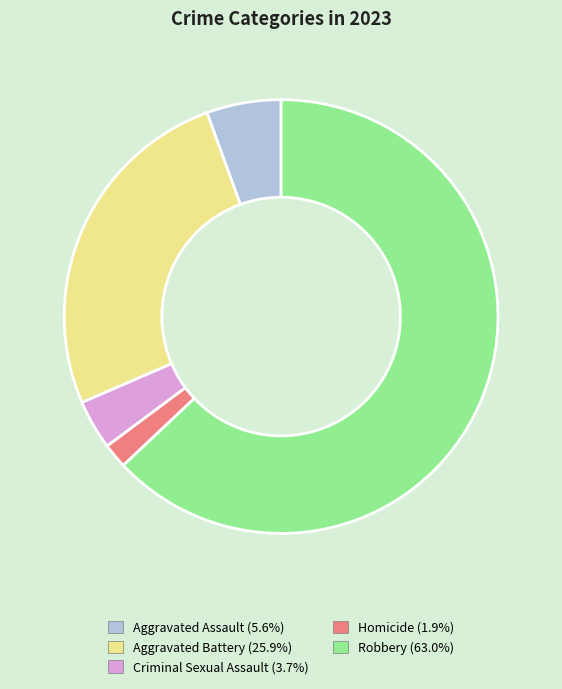

Is it true that Aggravated Assault is 6% of the pie?

True